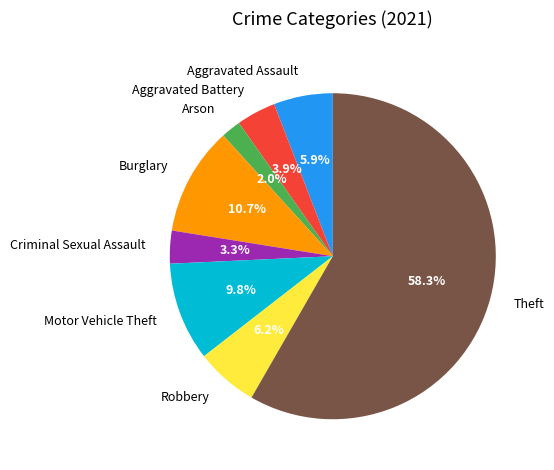

Count the number of slices in the pie.

8